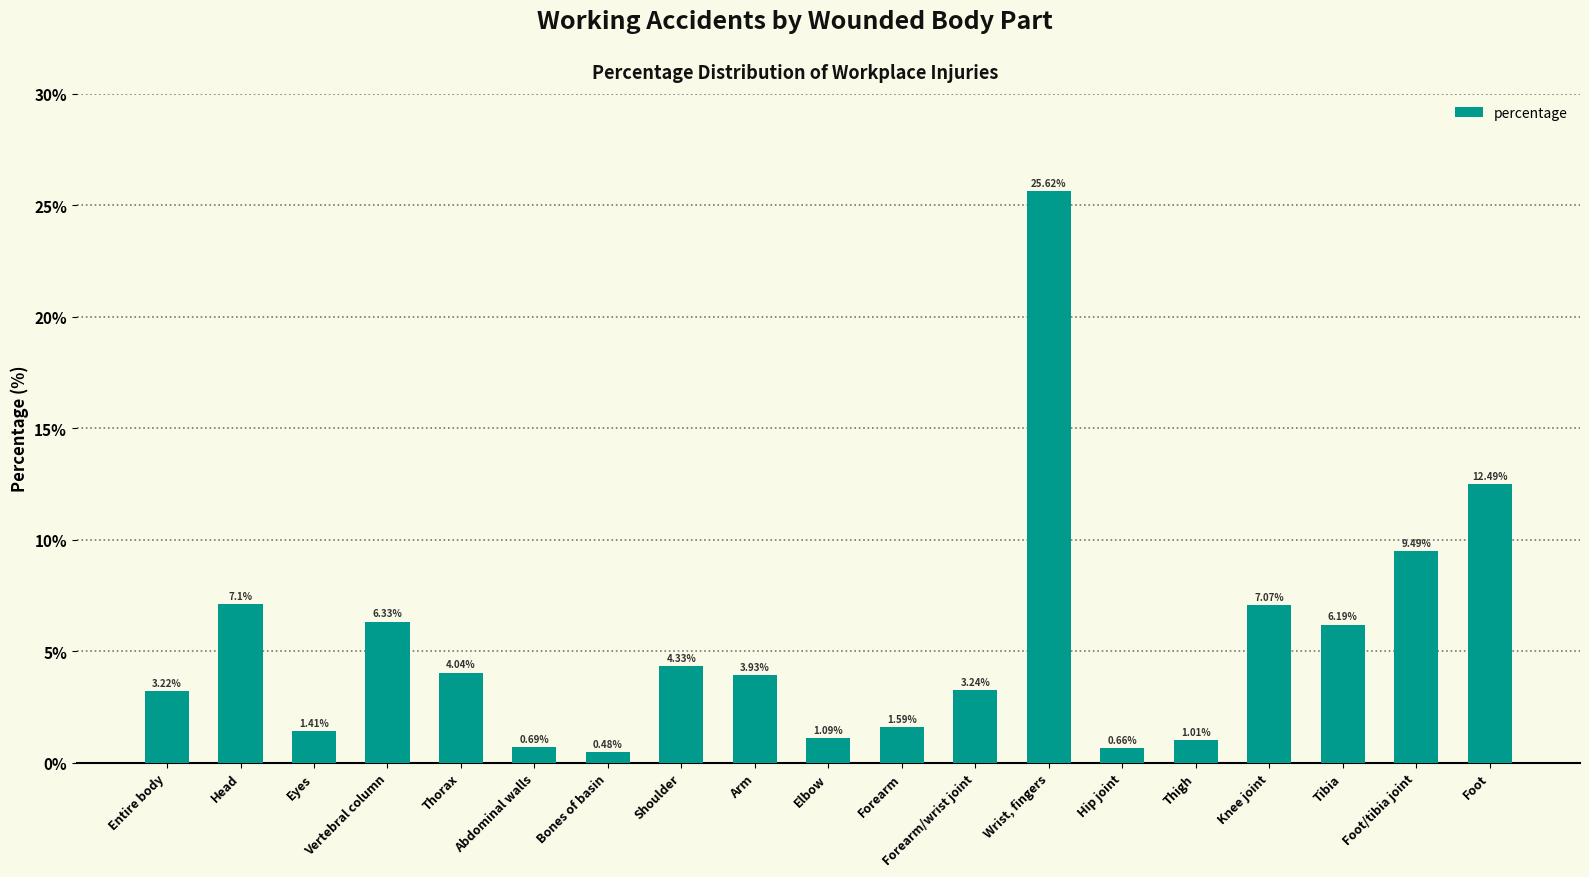

Approximately how many times larger is the value at Thorax compared to Head?

0.6